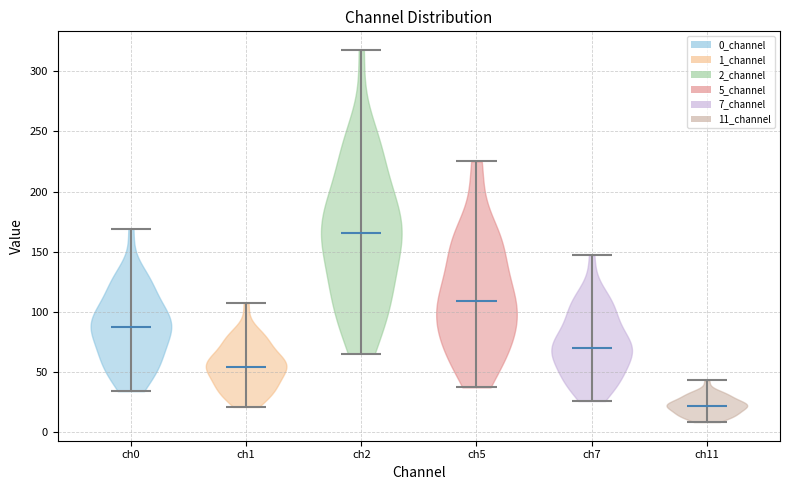

Reading left to right, read every violin against the y-axis: where its median line is, and the lowest and highest points it reaches. The values are not printed on the chart, so give them approximately, as read against the axis.

ch0: median line 90, lowest point 35, highest point 170
ch1: median line 55, lowest point 20, highest point 105
ch2: median line 165, lowest point 65, highest point 320
ch5: median line 110, lowest point 35, highest point 225
ch7: median line 70, lowest point 25, highest point 145
ch11: median line 20, lowest point 10, highest point 45